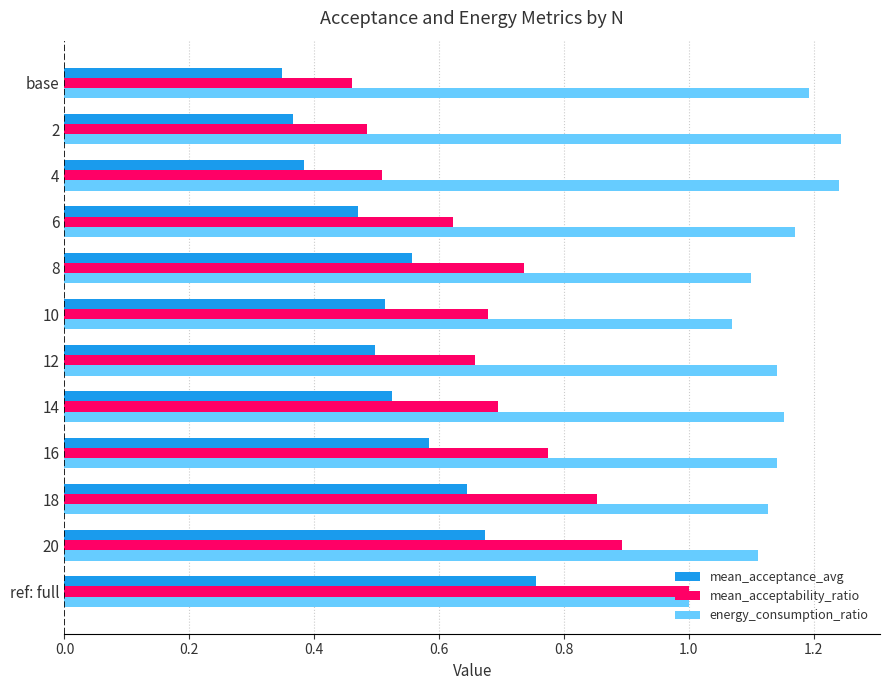

How many values in the energy_consumption_ratio series exceed 1?

11